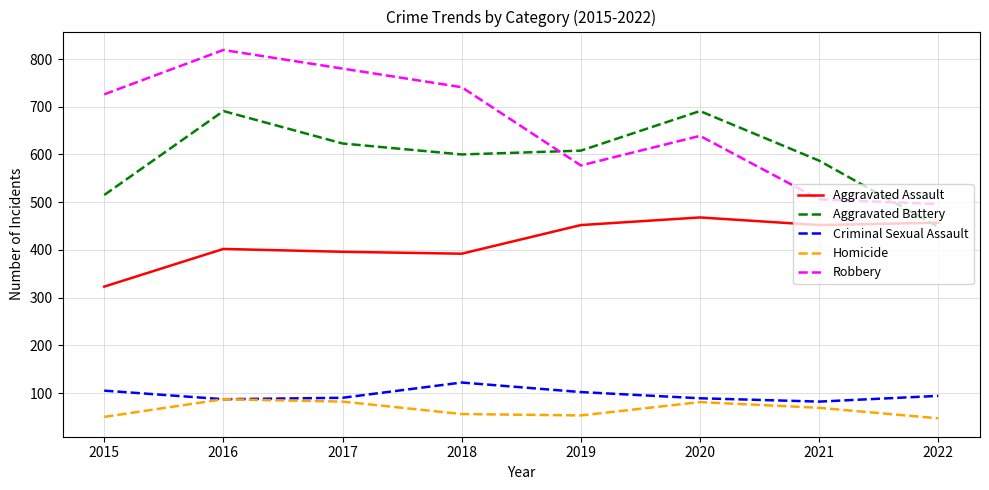

True or false: Robbery and Criminal Sexual Assault cross at least once.

False